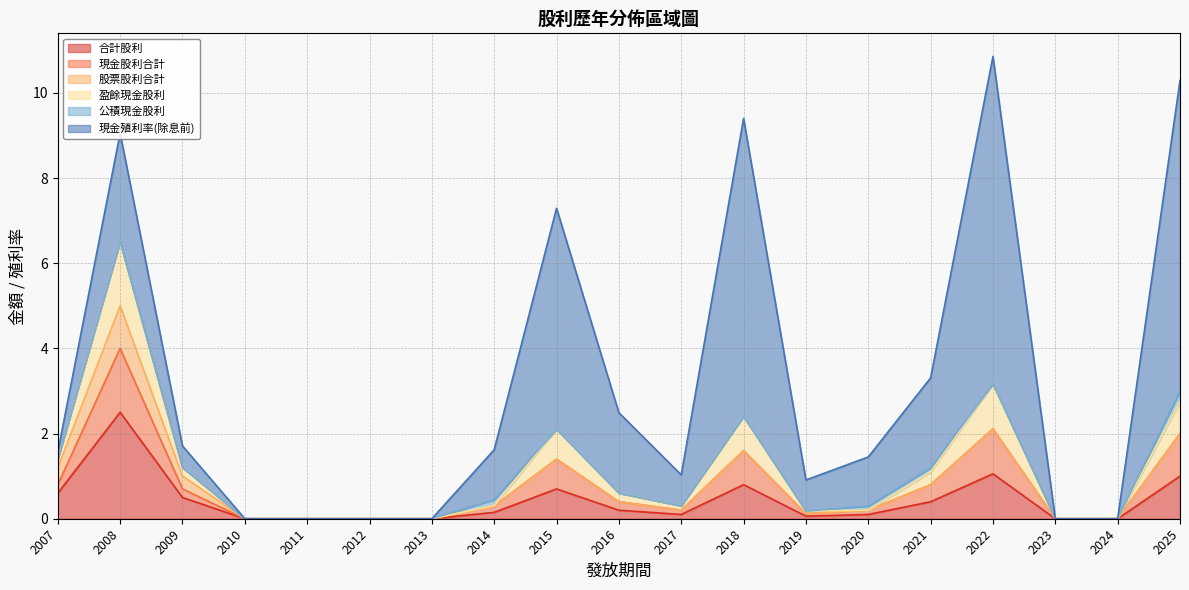

What is the difference between the maximum and minimum values in the 盈餘現金股利 series?

1.5